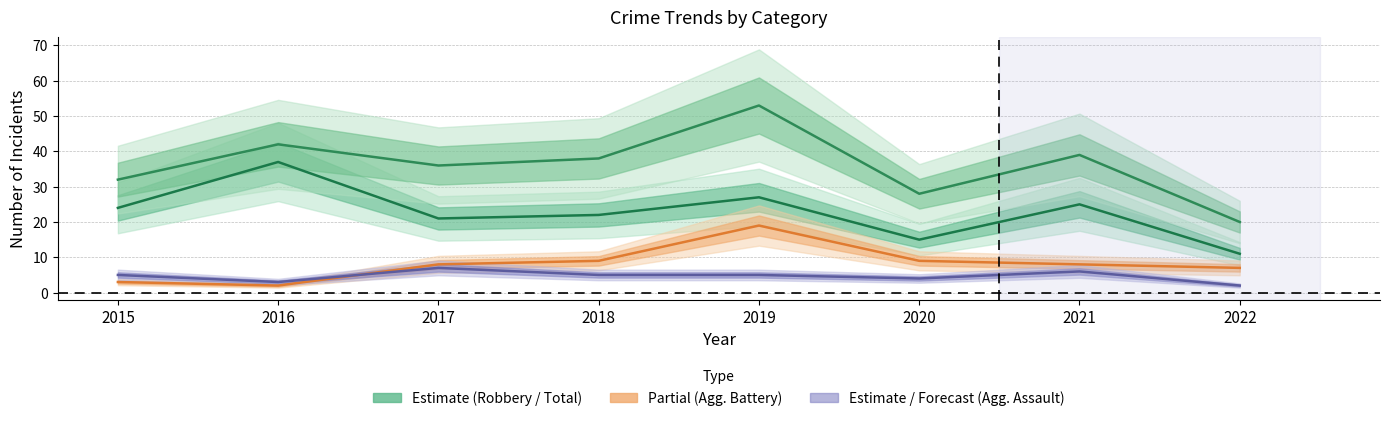

What is the spread (max minus min) of values at 2020?

24